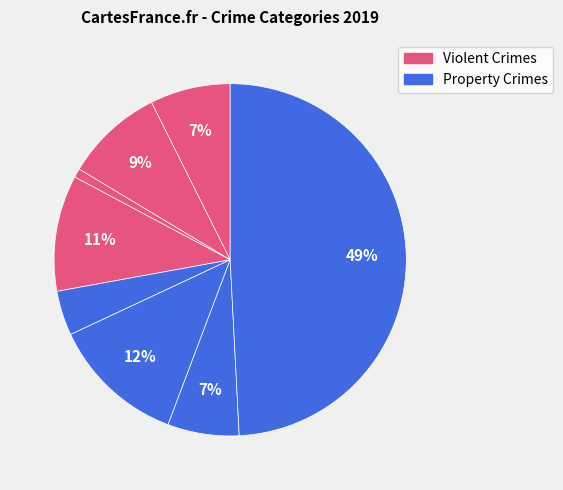

How many segments does this pie chart have?

8